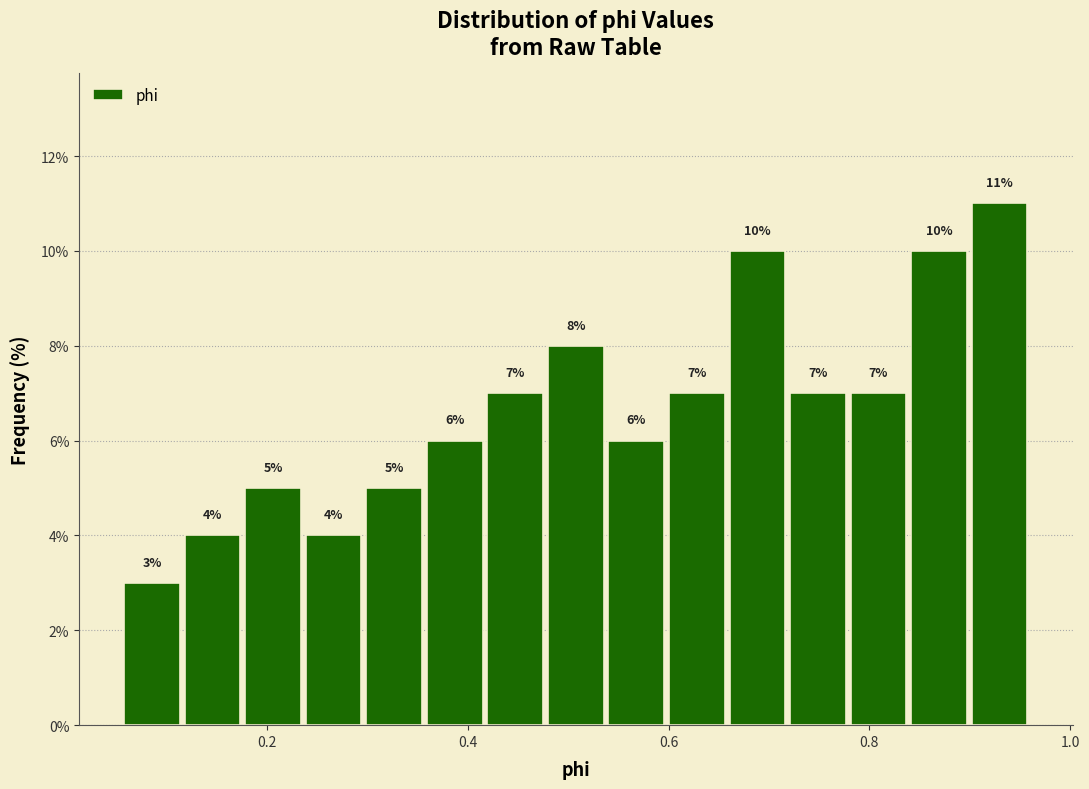

Around what value on the x-axis is the tallest bar? Give the approximate position of its centre, as read against the axis.

0.92